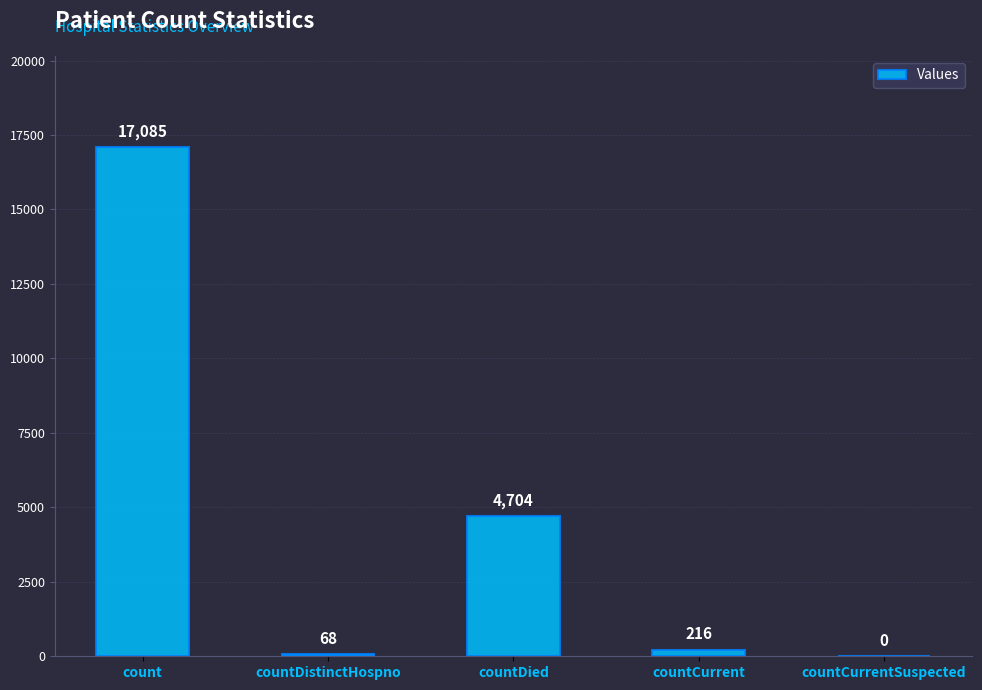

What is the change in value from count to countDistinctHospno?

-17017